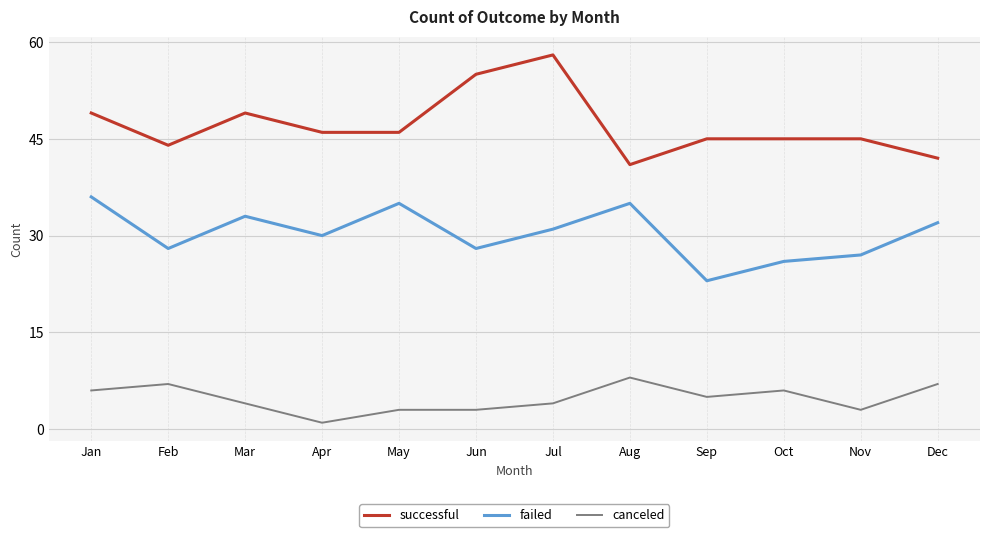

True or false: failed and successful intersect in this chart.

False